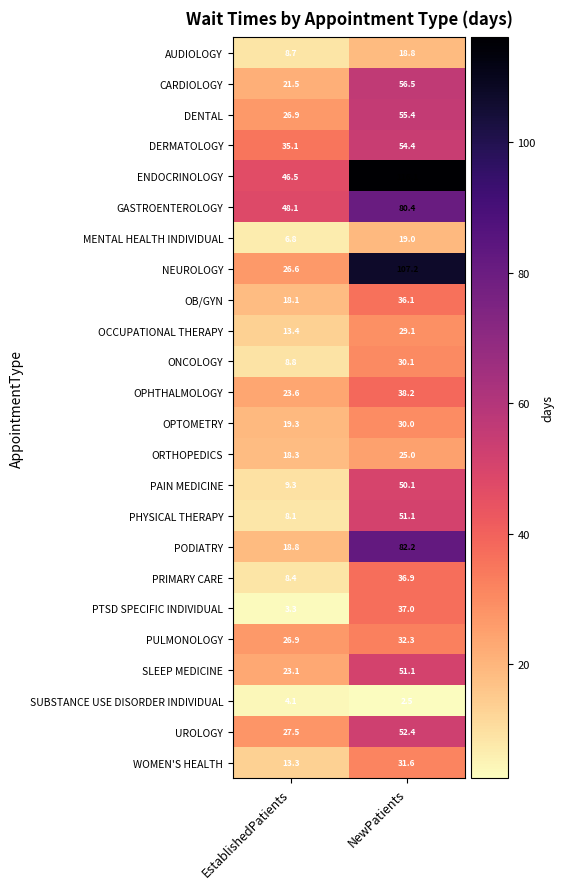

Where is GASTROENTEROLOGY nearest to the value 64?

EstablishedPatients